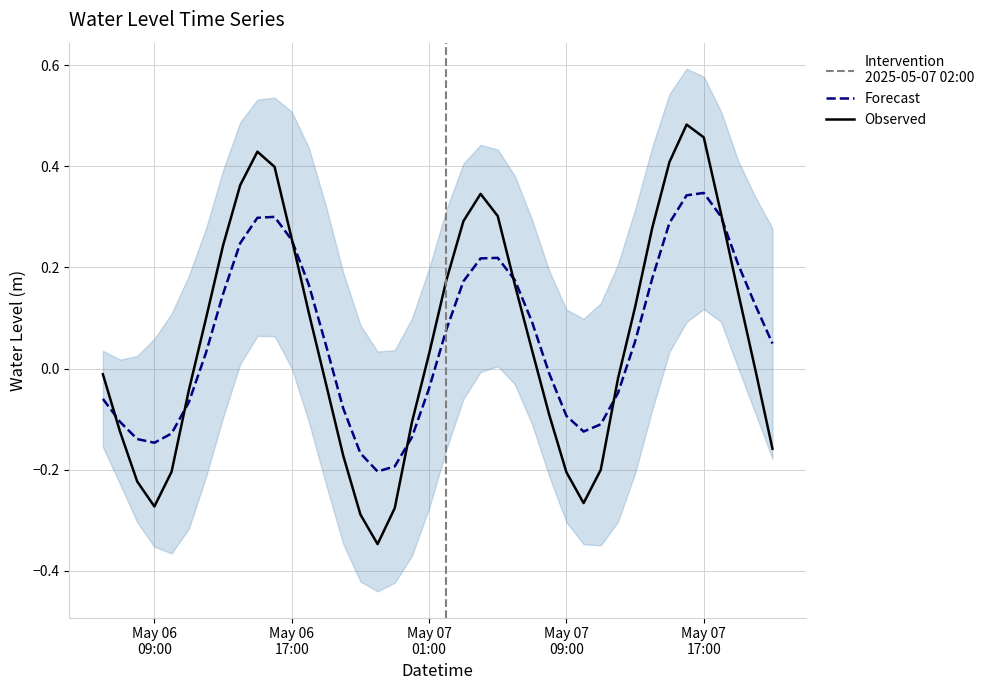

How many intersections are there between Forecast and Observed?

7